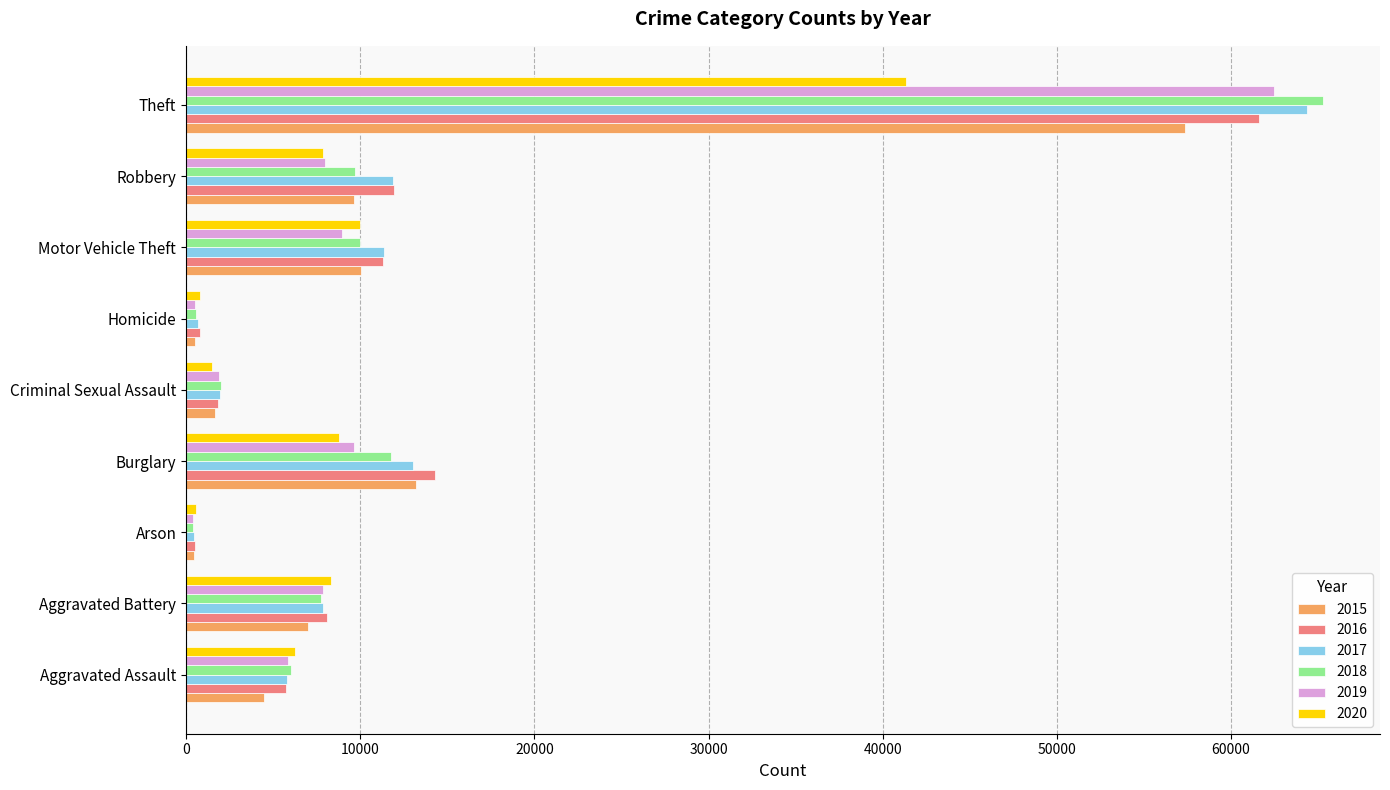

What is the maximum value for 2017?

64386